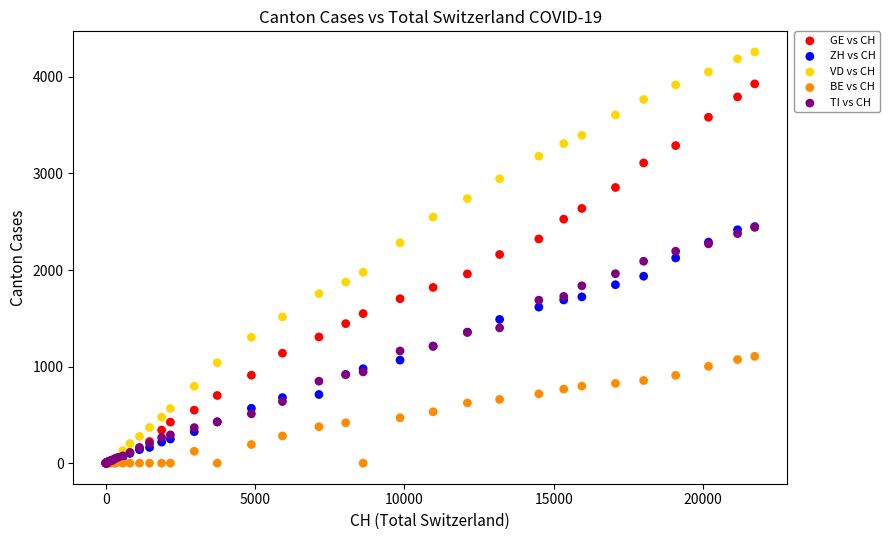

What are all the series names shown in the legend?

GE vs CH, ZH vs CH, VD vs CH, BE vs CH, TI vs CH